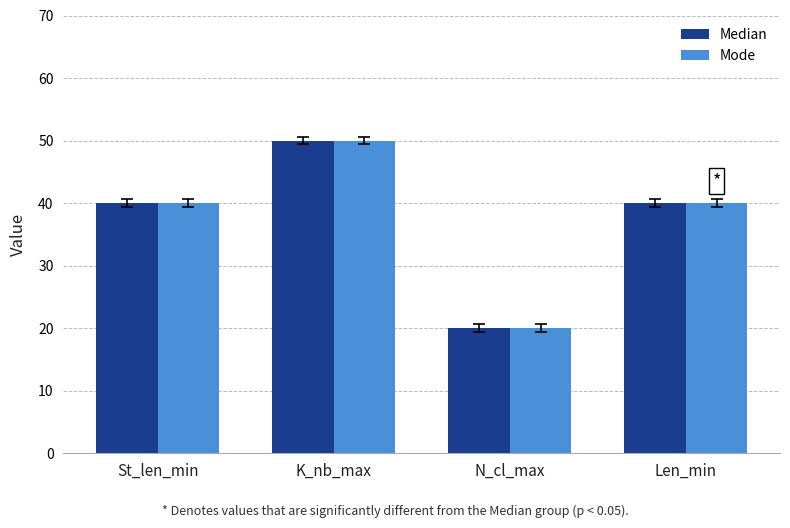

Reading left to right, list all the values displayed in this chart.

Median: 40	50	20	40
Mode: 40	50	20	40